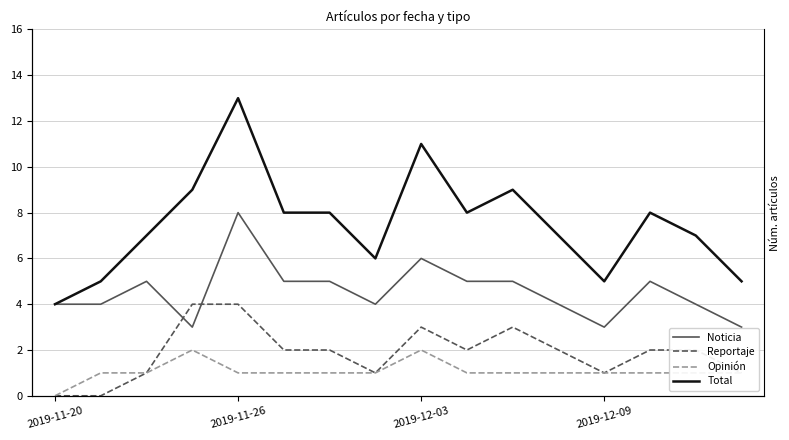

What is the sum of all Noticia values?

73